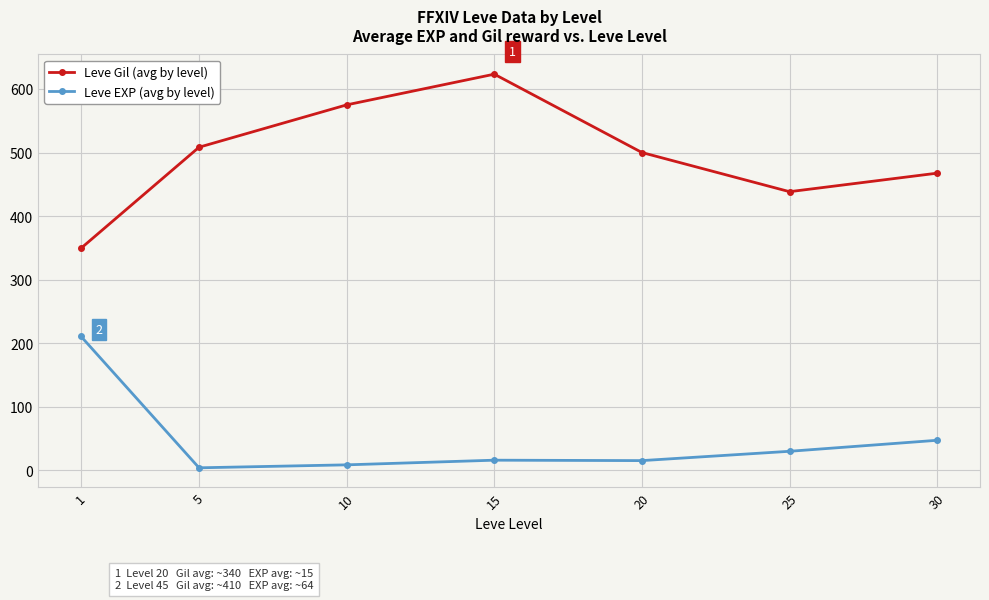

True or false: Leve EXP (avg by level) has a value of 105.0 at 1.

False